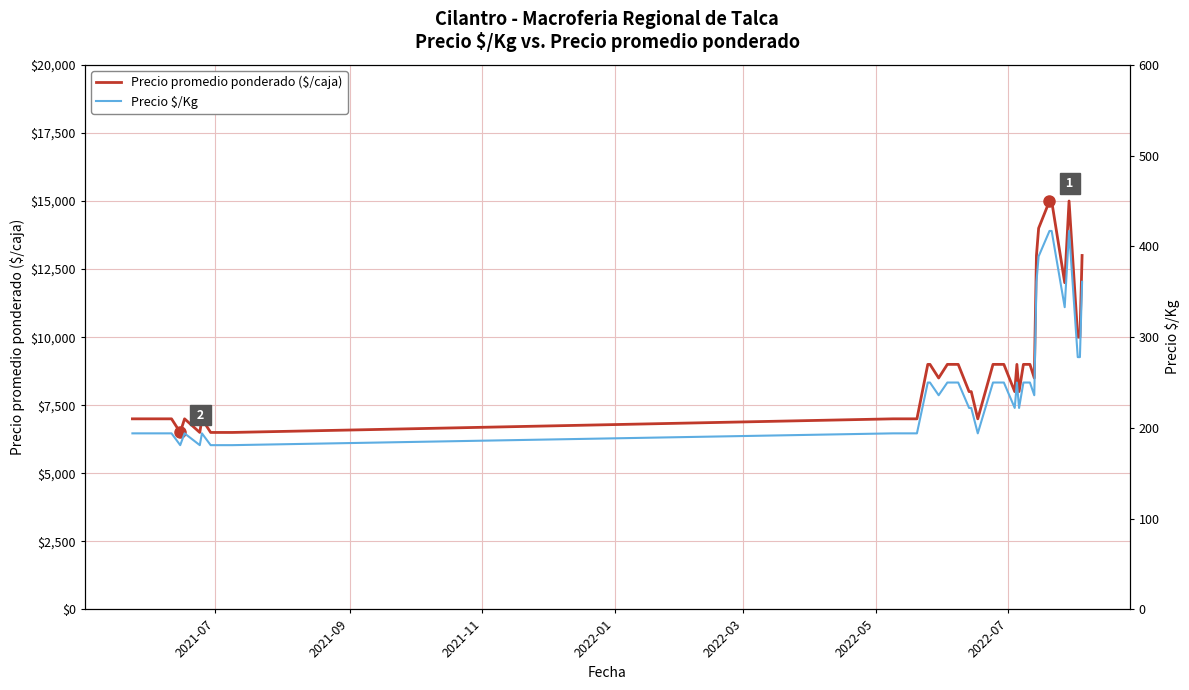

What is the maximum value for Precio promedio ponderado ($/caja)?

15000